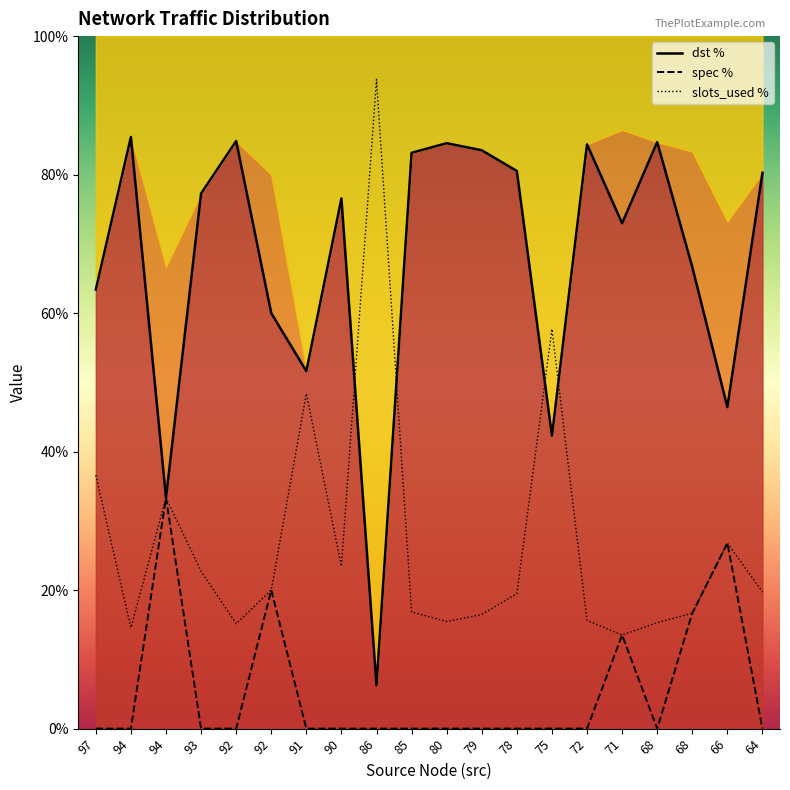

Reading left to right, transcribe all the data shown in this chart.

dst %: 63.4	85.4	33.3	77.3	84.8	60.0	51.6	76.6	6.2	83.1	84.5	83.5	80.5	42.3	84.4	73.0	84.7	66.7	46.4	80.3
spec %: 0.0	0.0	33.3	0.0	0.0	20.0	0.0	0.0	0.0	0.0	0.0	0.0	0.0	0.0	0.0	13.5	0.0	16.7	26.8	0.0
slots_used %: 36.6	14.6	33.3	22.7	15.2	20.0	48.4	23.4	93.8	16.9	15.5	16.5	19.5	57.7	15.6	13.5	15.3	16.7	26.8	19.7